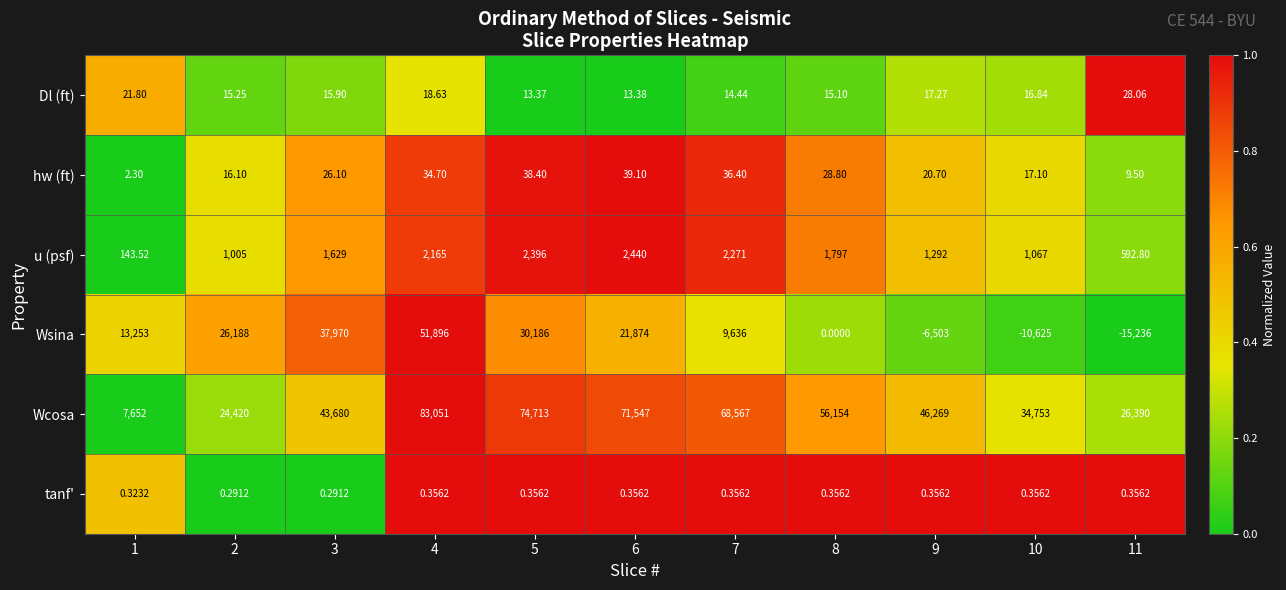

Rank the series by their maximum value, from highest to lowest.

Wcosa, Wsina, u (psf), hw (ft), Dl (ft), tanf'